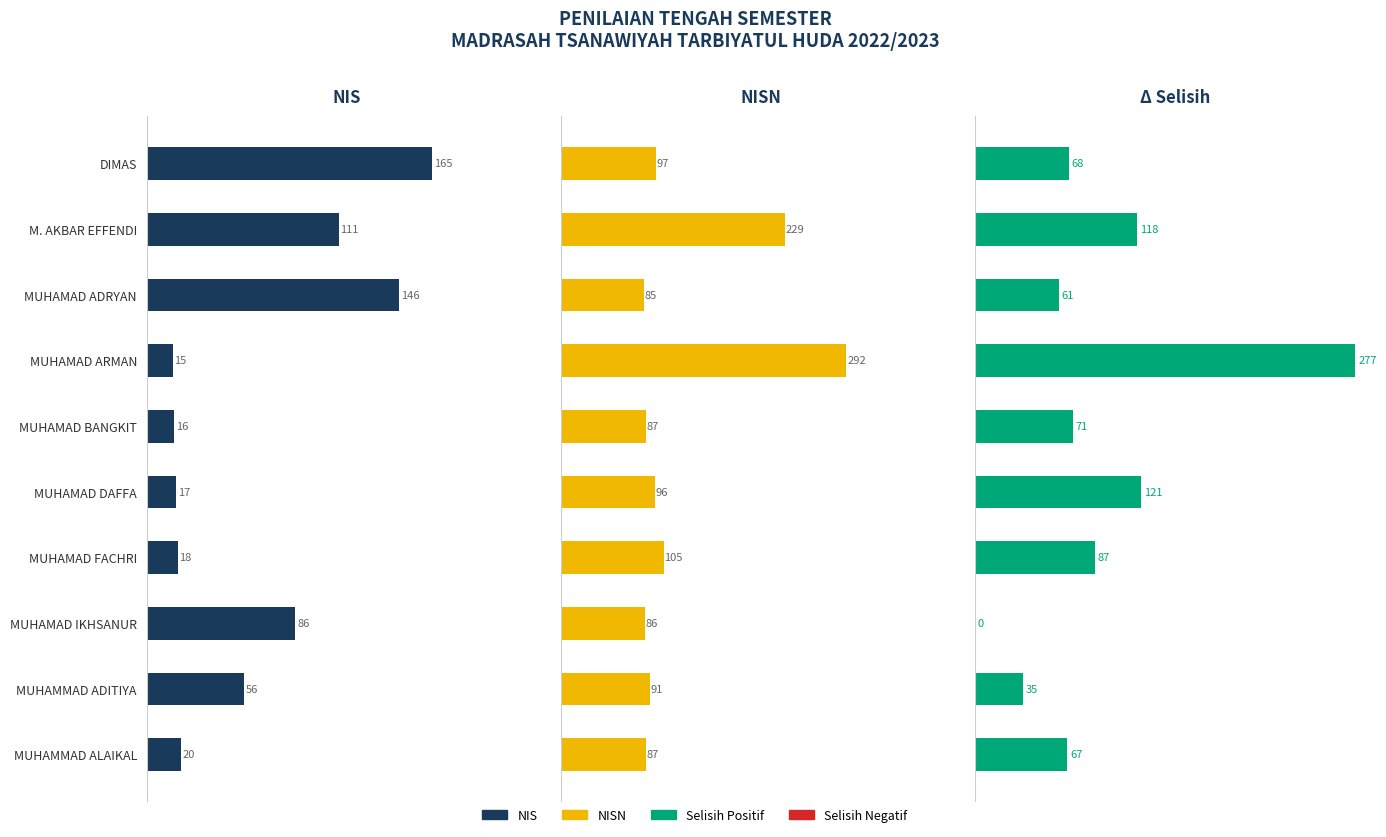

The NIS series shows 20 at MUHAMMAD ALAIKAL. True or false?

True